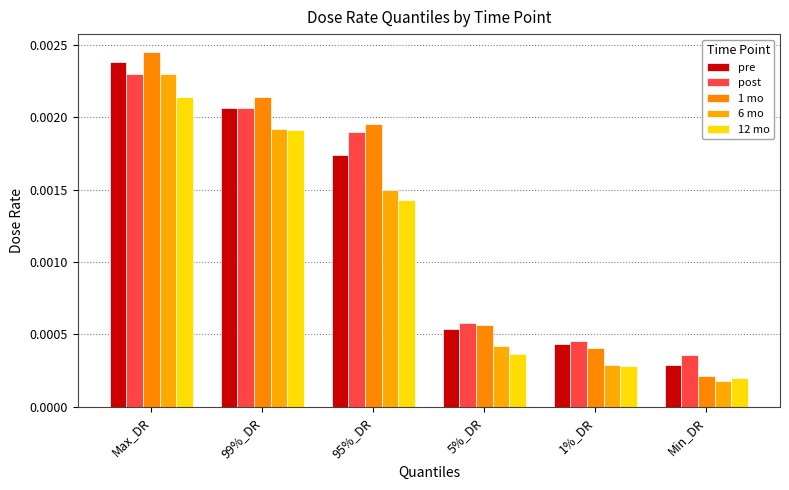

Which has a higher value, 5%_DR or 1%_DR?

5%_DR